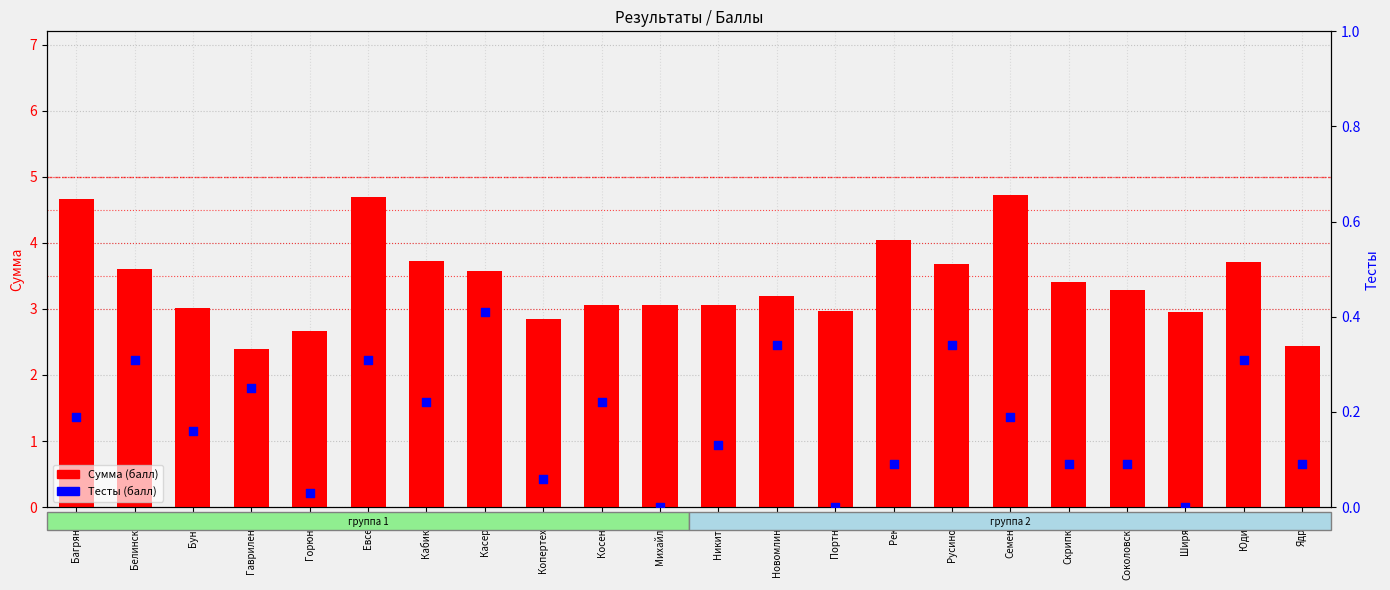

What is the total value across all series at Белинский?

3.9